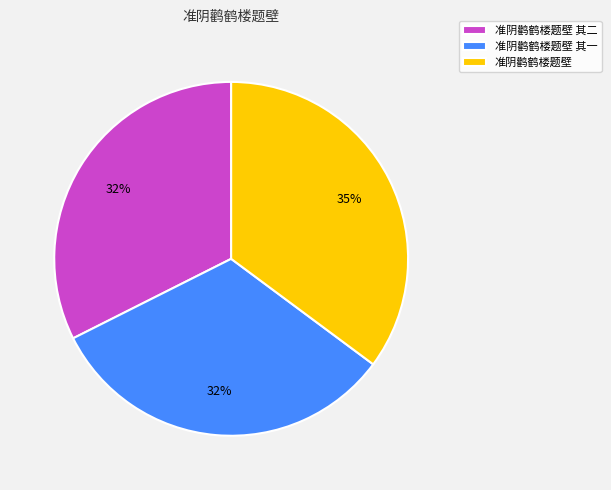

How many segments does this pie chart have?

3